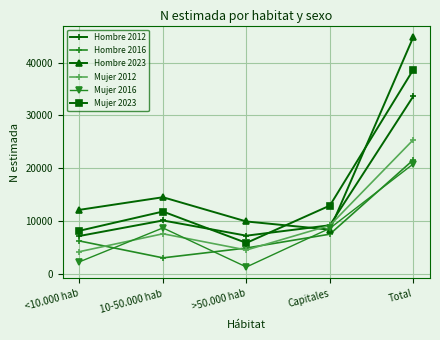

What is the difference between the maximum and minimum values in the Mujer 2012 series?

21201